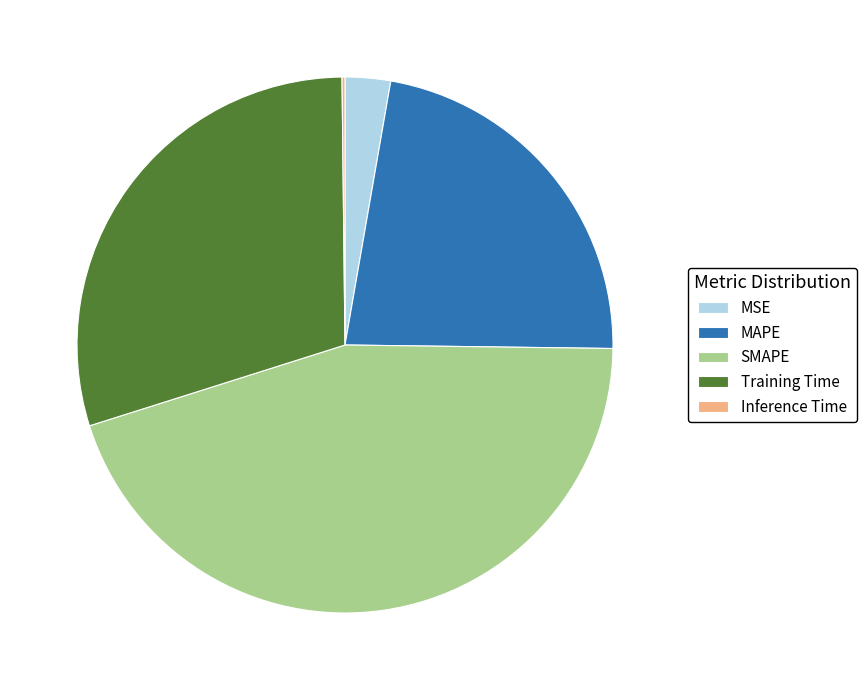

Is there any slice that represents more than half of the pie?

No